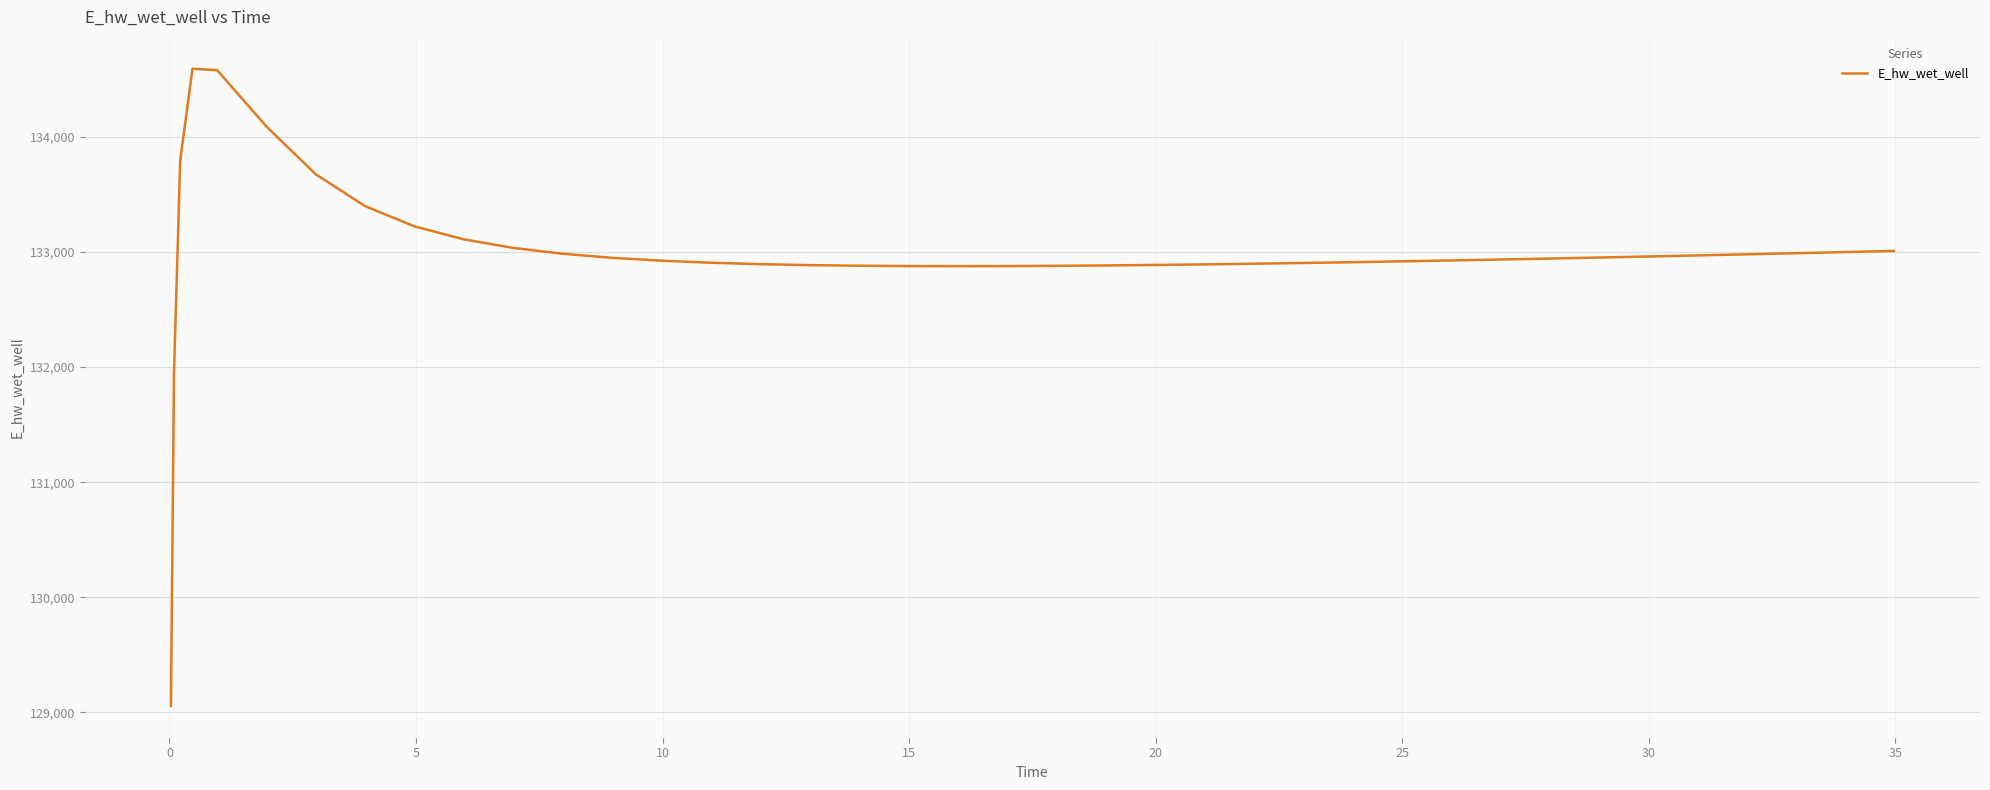

What is the difference between the maximum and minimum values?

5535.3